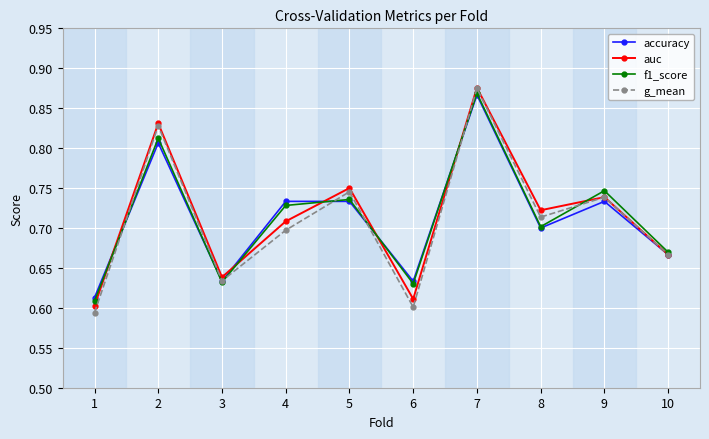

How many accuracy values are between 0 and 1?

10